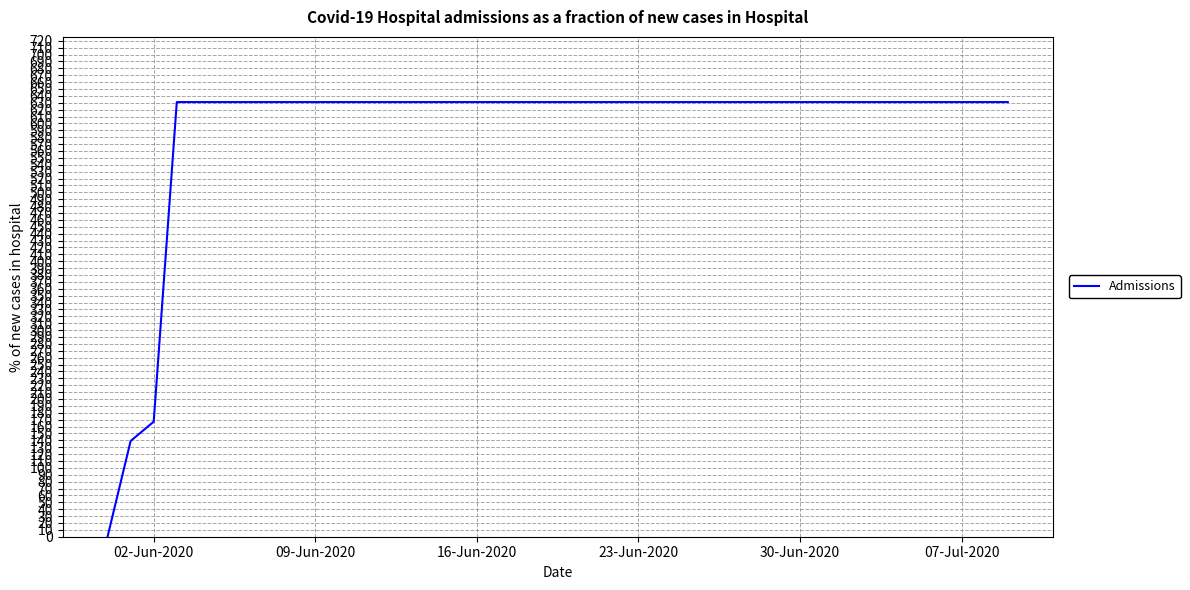

How many lines are shown in the chart?

1